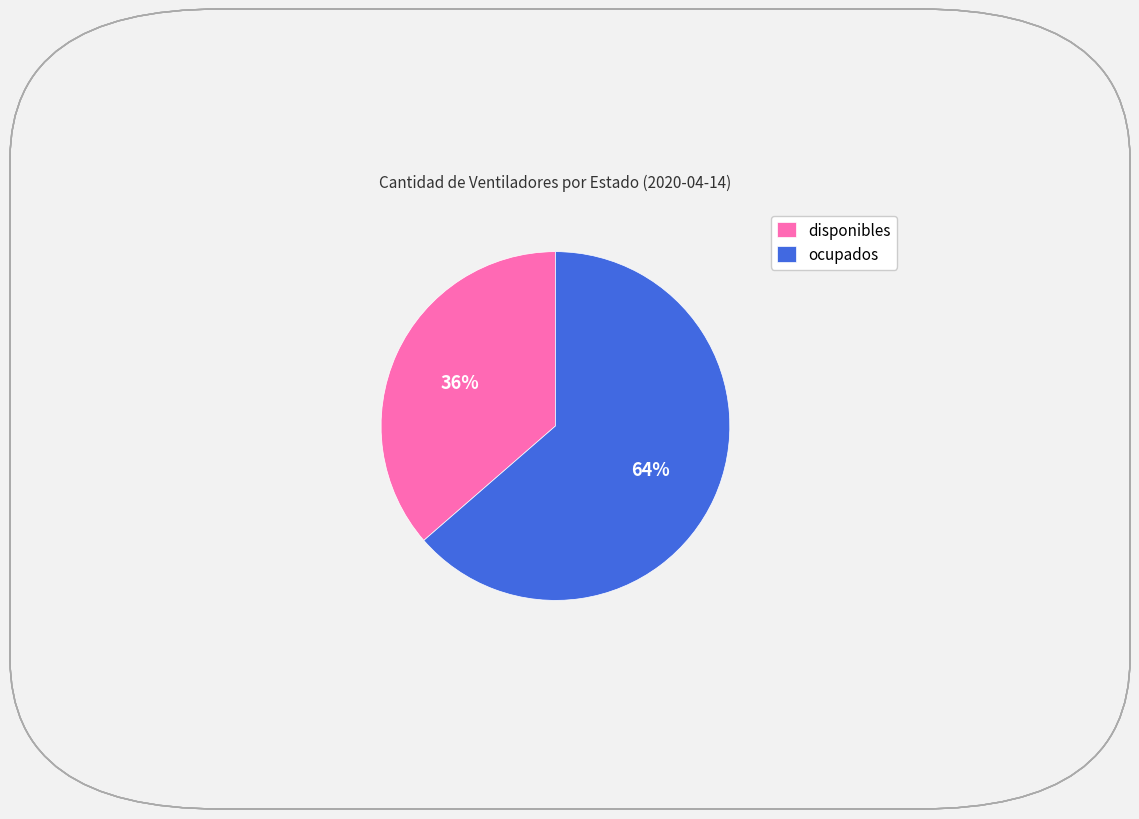

Does any single category account for the majority?

Yes